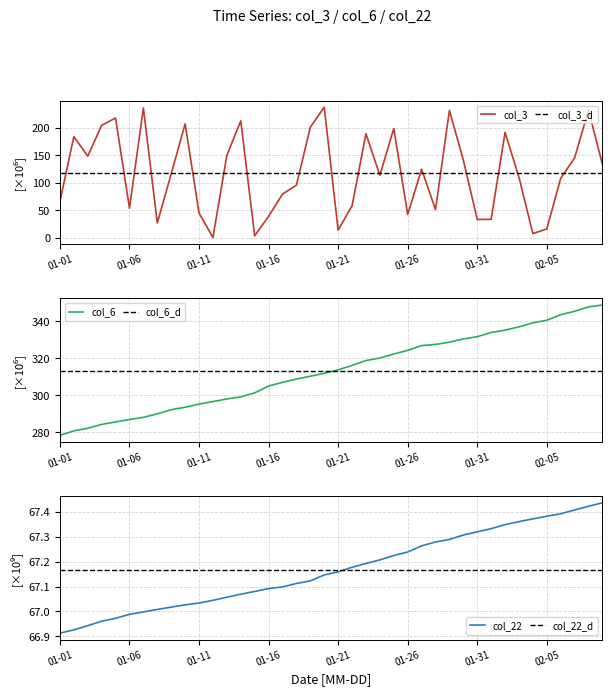

Where does the col_6 series first go above 313?

01-21